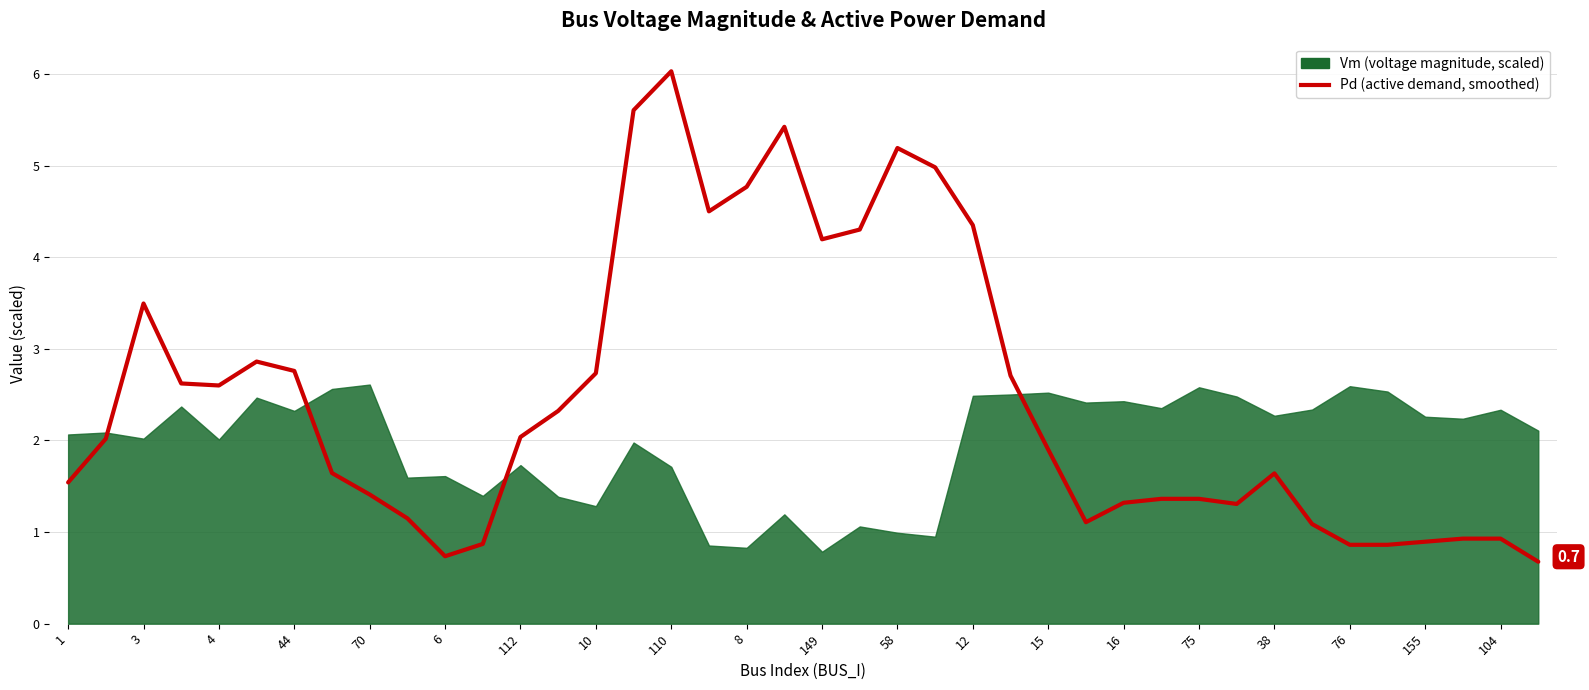

The value at 16 is 1.3. True or false?

True